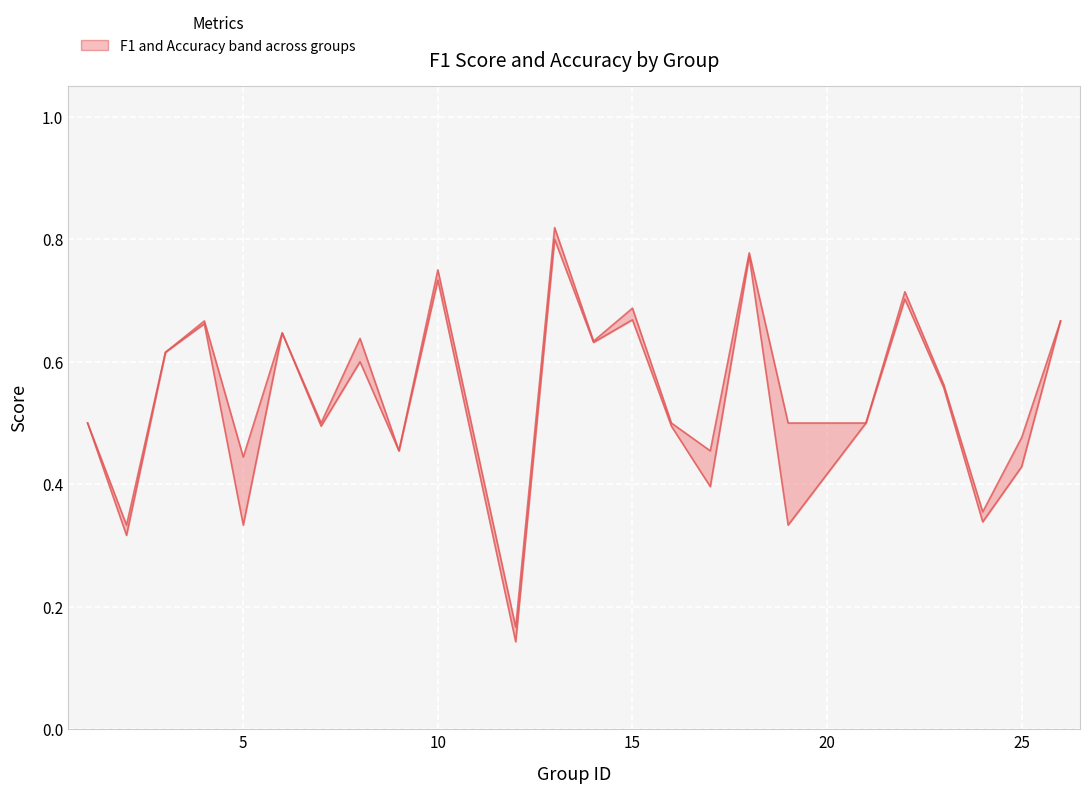

How many interior local valleys does the upper bound series have?

8